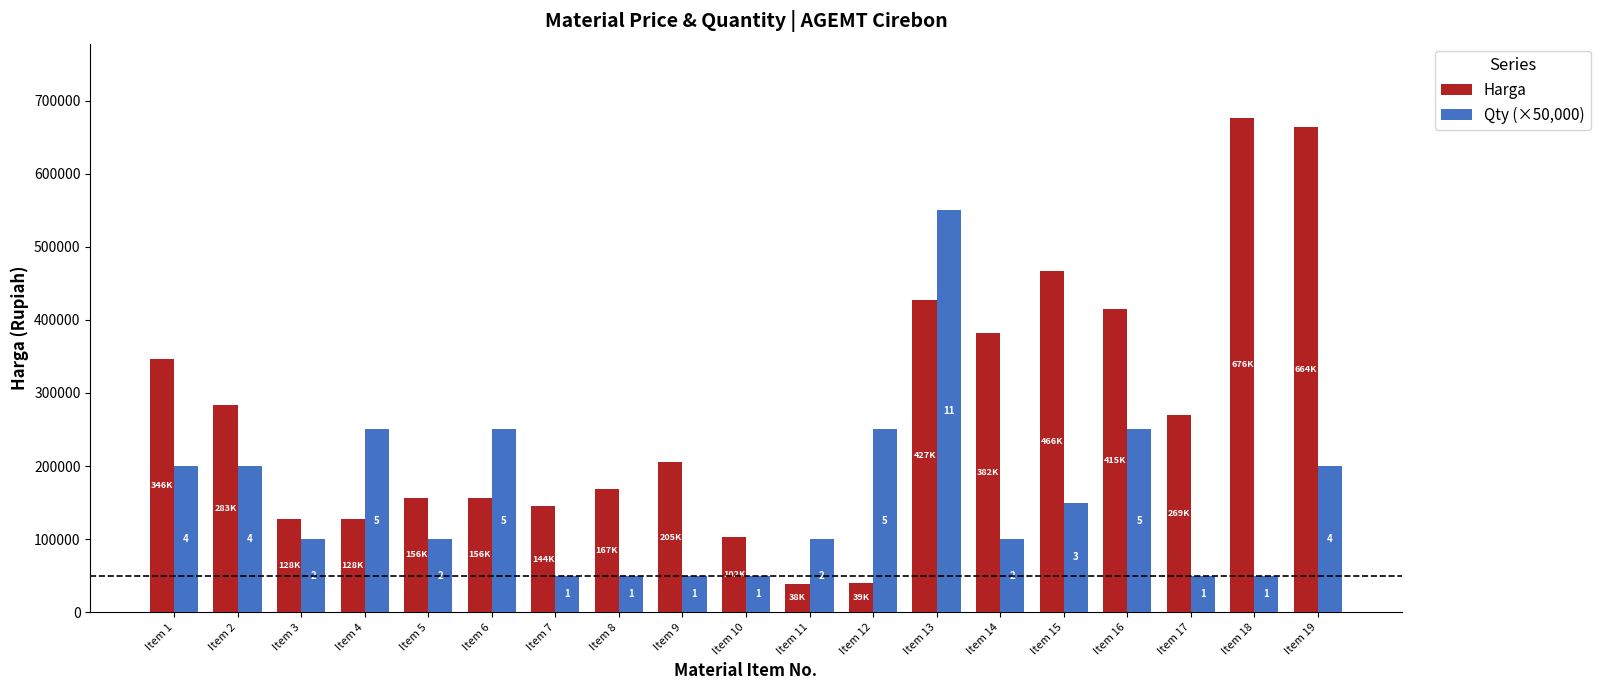

What is the sum of all Harga values?

5200664.5